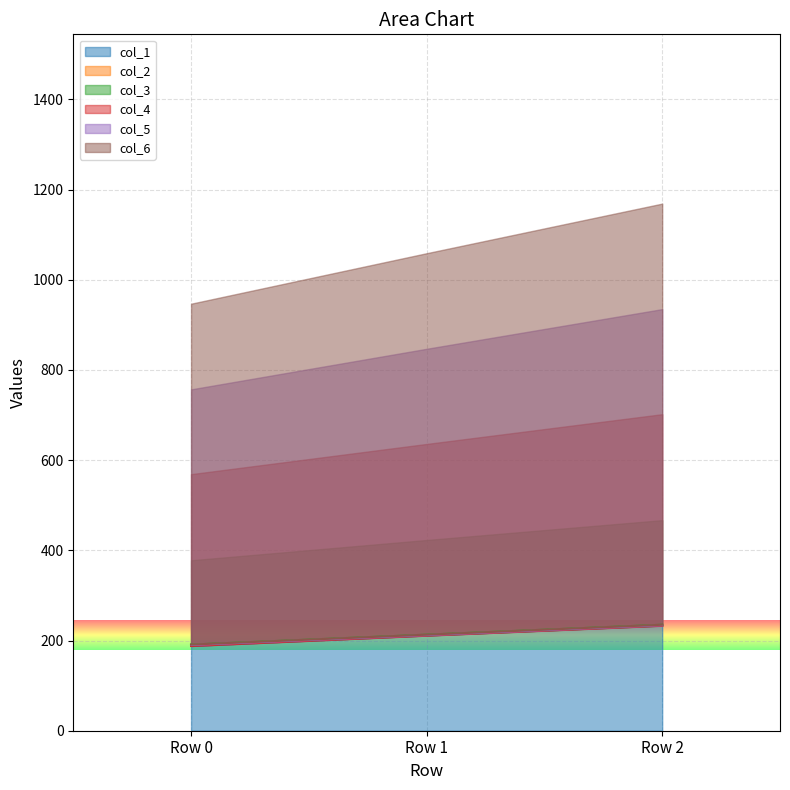

The col_1 series shows 53 at Row 0. True or false?

False